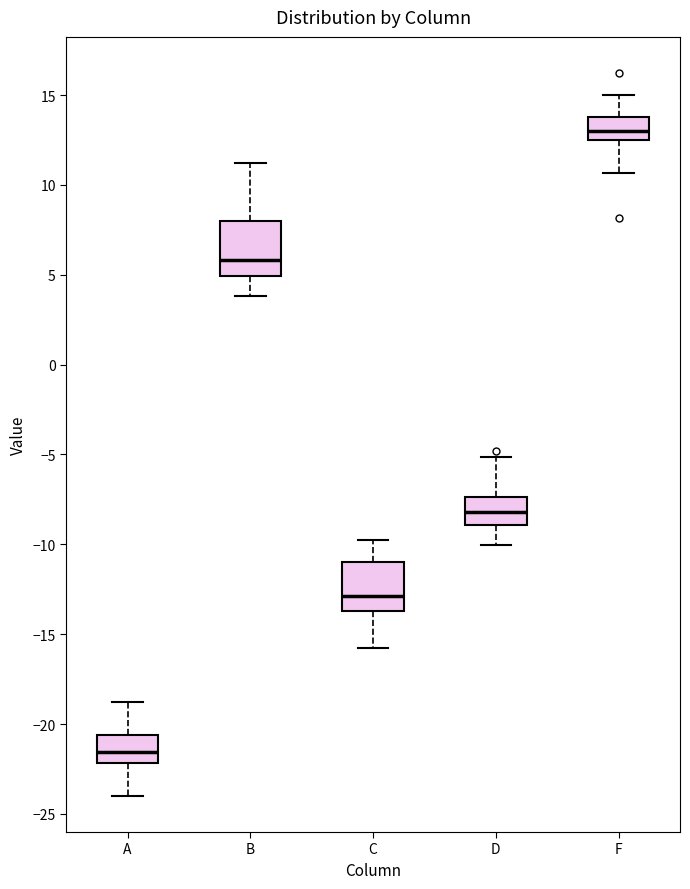

Reading left to right, read every box against the y-axis: the position of its median line, the range the box covers, and the ends of its whiskers. The values are not printed on the chart, so give them approximately, as read against the axis.

A: median -21.5, box -22.0 to -20.5, whiskers -24.0 to -19.0
B: median 6.0, box 5.0 to 8.0, whiskers 4.0 to 11.0
C: median -13.0, box -13.5 to -11.0, whiskers -16.0 to -10.0
D: median -8.0, box -9.0 to -7.5, whiskers -10.0 to -5.0
F: median 13.0, box 12.5 to 14.0, whiskers 10.5 to 15.0